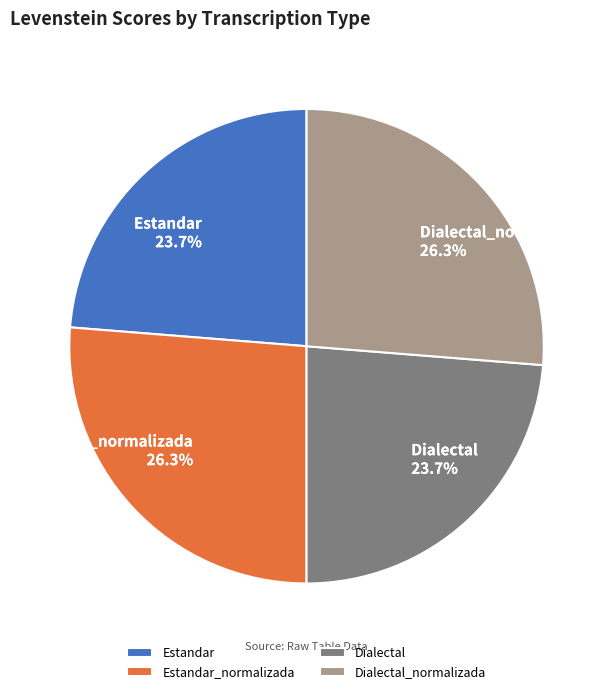

Is it true that Dialectal_normalizada is 26% of the pie?

True